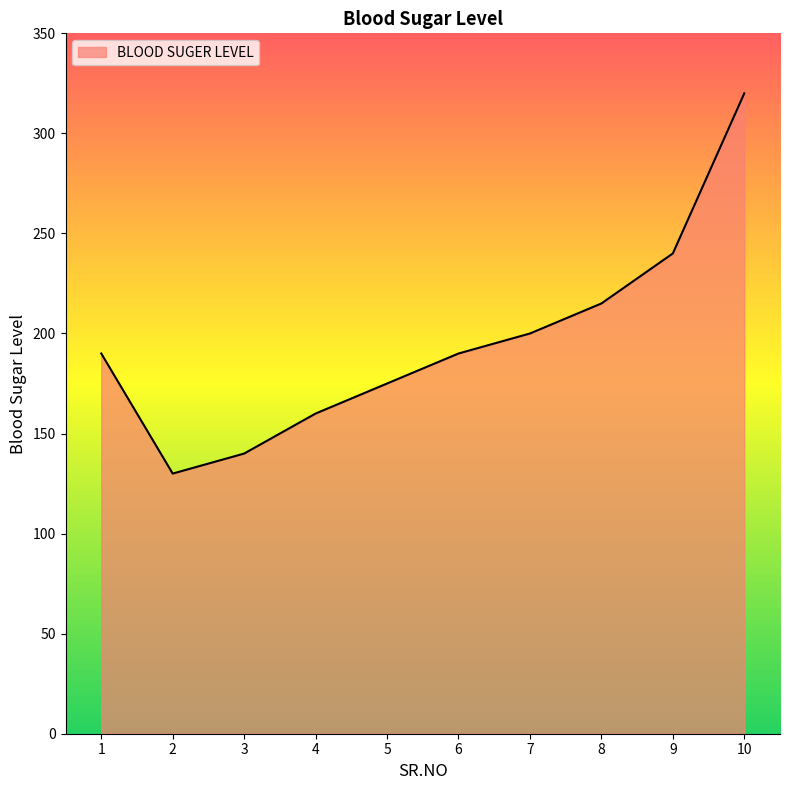

What is the difference between the values at 1 and 2?

60